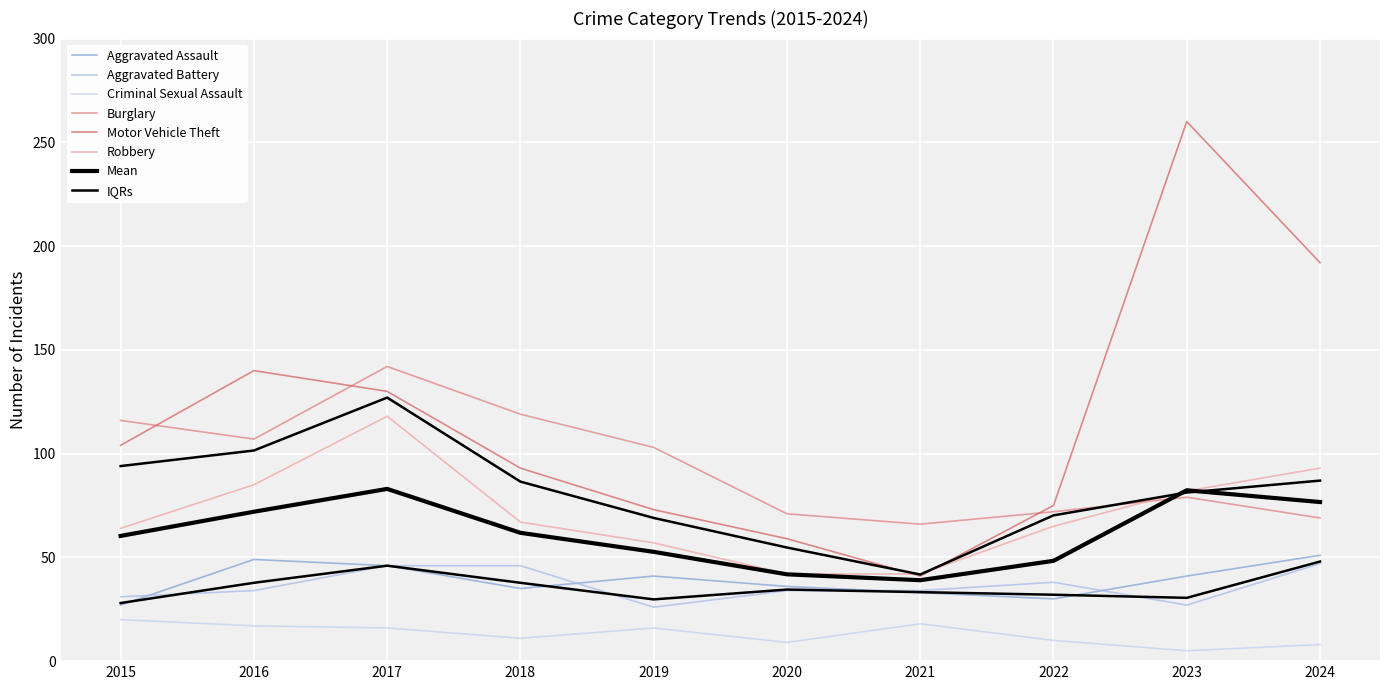

Reading left to right, what are all the values shown in this chart?

Aggravated Assault: 2015=27	2016=49	2017=46	2018=35	2019=41	2020=36	2021=33	2022=30	2023=41	2024=51
Aggravated Battery: 2015=31	2016=34	2017=46	2018=46	2019=26	2020=34	2021=34	2022=38	2023=27	2024=47
Burglary: 2015=116	2016=107	2017=142	2018=119	2019=103	2020=71	2021=66	2022=72	2023=79	2024=69
Criminal Sexual Assault: 2015=20	2016=17	2017=16	2018=11	2019=16	2020=9	2021=18	2022=10	2023=5	2024=8
Motor Vehicle Theft: 2015=104	2016=140	2017=130	2018=93	2019=73	2020=59	2021=41	2022=75	2023=260	2024=192
Robbery: 2015=64	2016=85	2017=118	2018=67	2019=57	2020=42	2021=42	2022=65	2023=82	2024=93